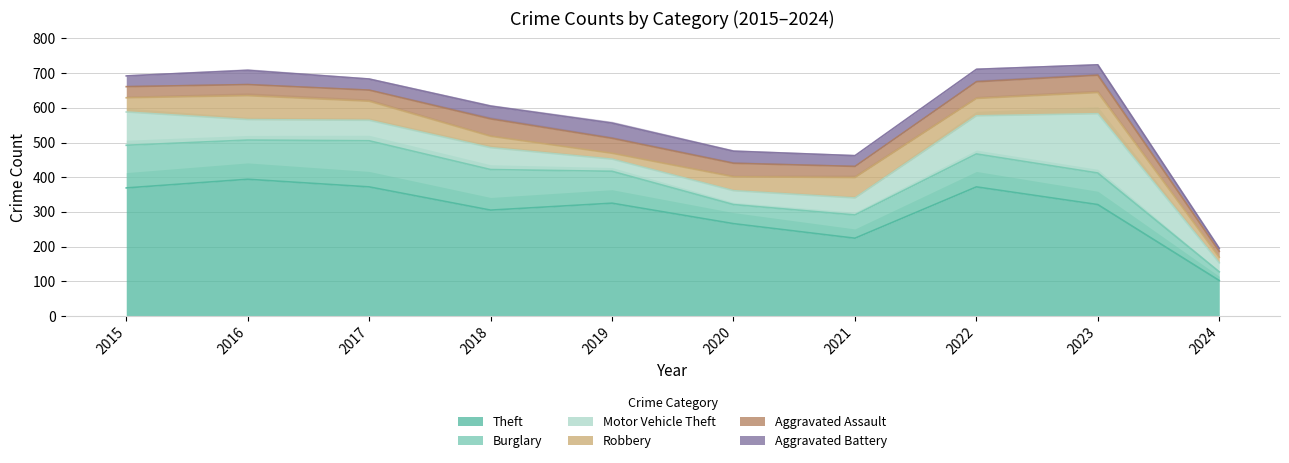

True or false: Aggravated Battery and Burglary intersect in this chart.

False